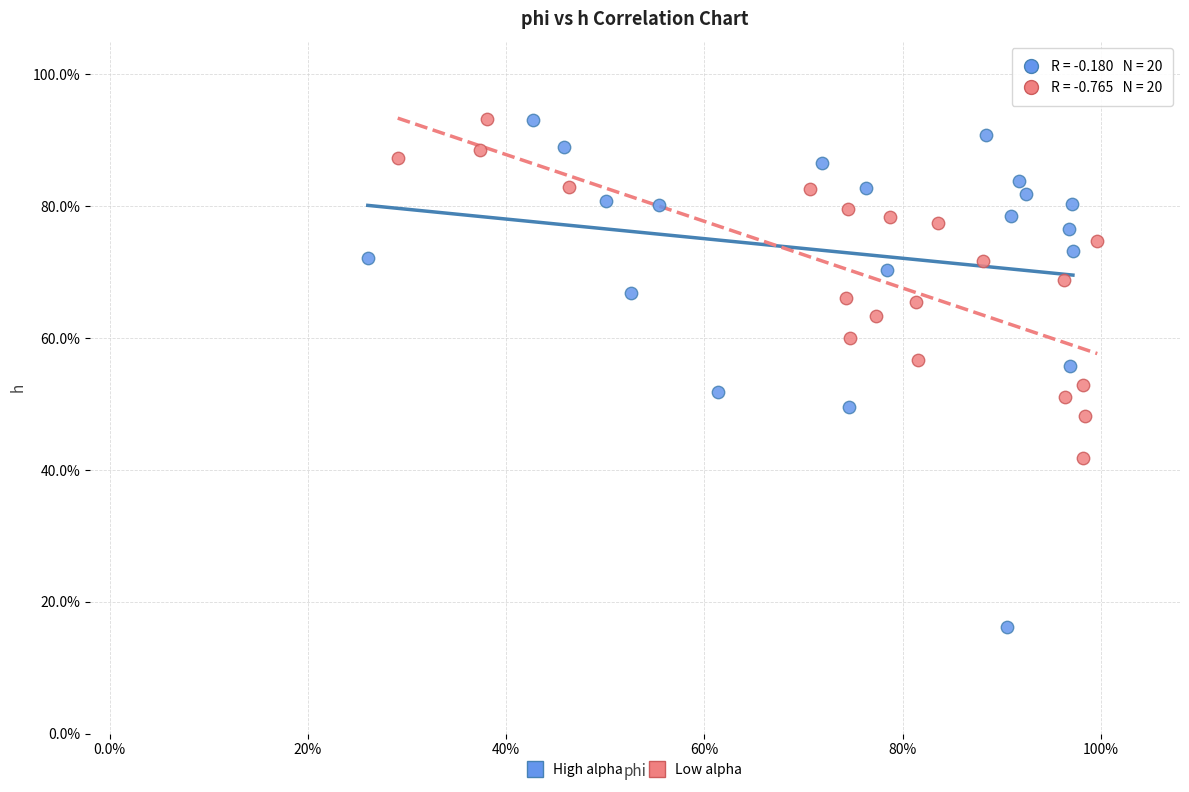

Which series has the widest spread of Y values?

High alpha